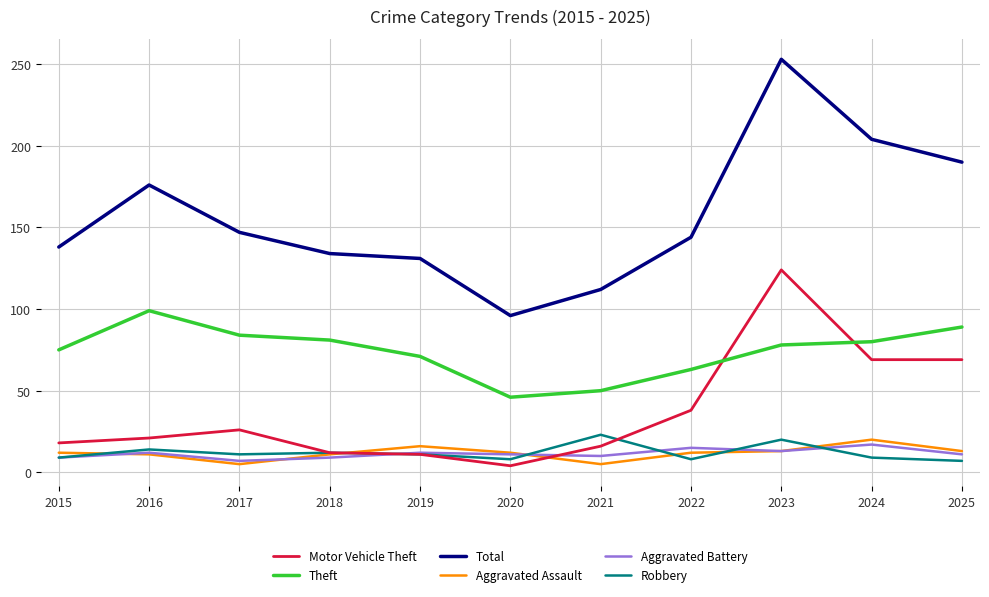

What is the sum of all Theft values?

816